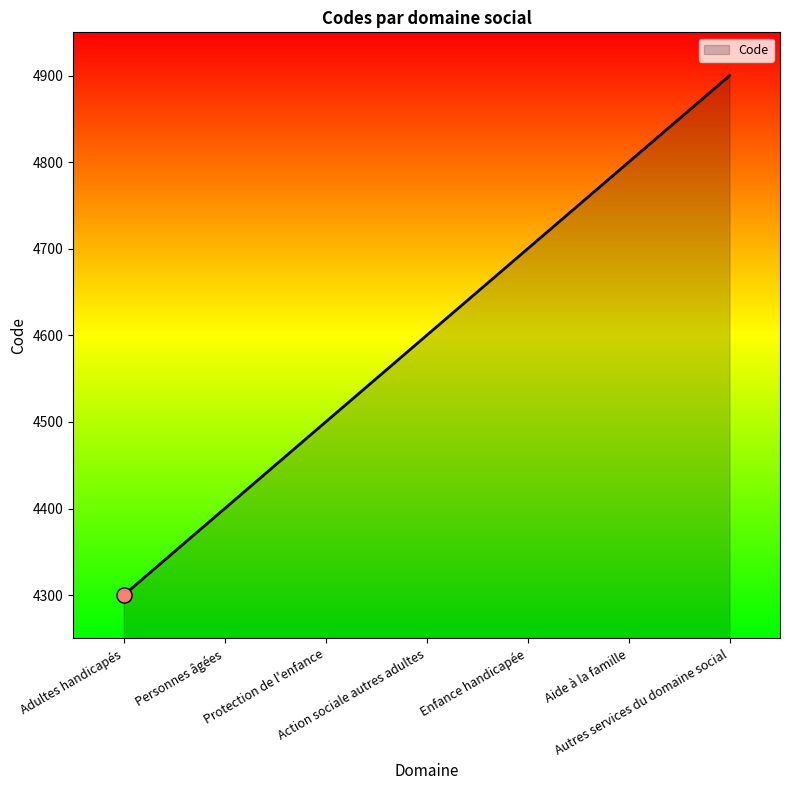

What is the ratio of the value at Aide à la famille to the value at Personnes âgées?

1.1